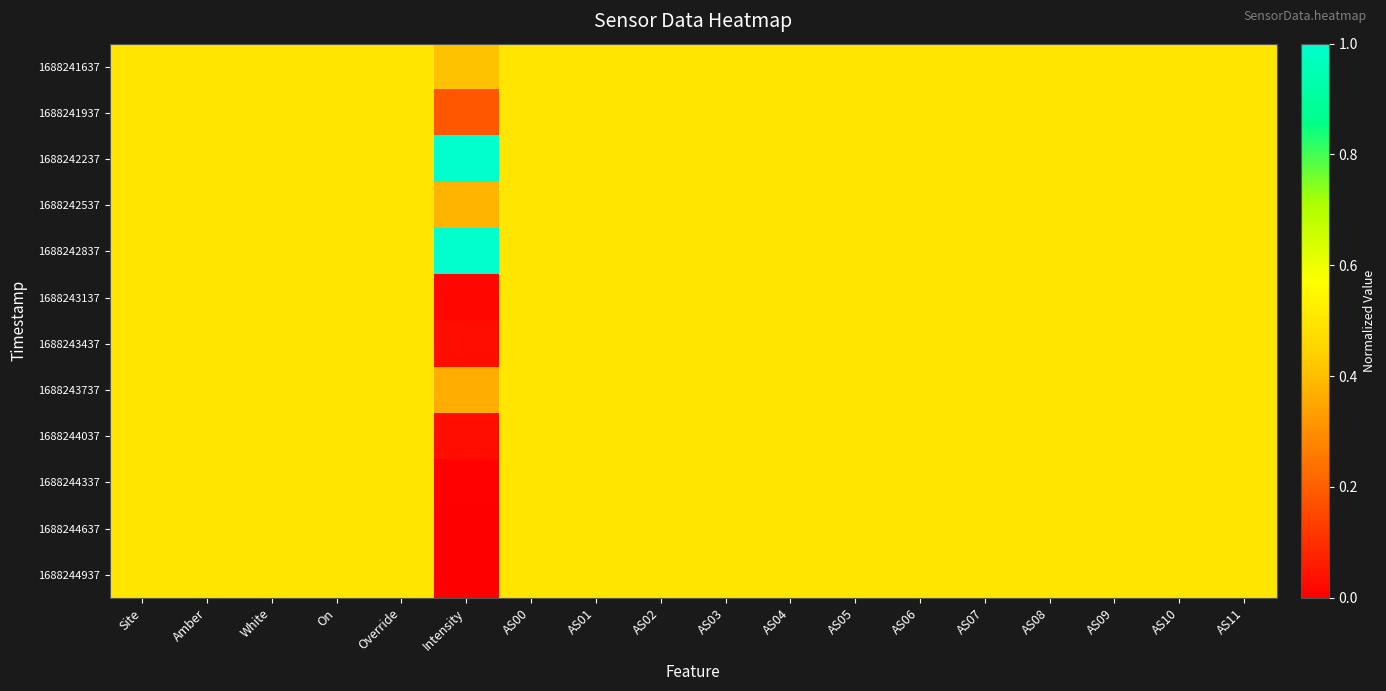

At Site, list the series in order from largest to smallest.

1688241637, 1688241937, 1688242237, 1688242537, 1688242837, 1688243137, 1688243437, 1688243737, 1688244037, 1688244337, 1688244637, 1688244937